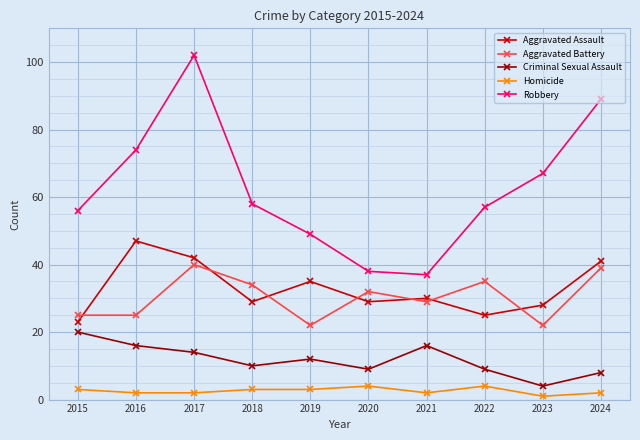

Is the value of Aggravated Battery at 2017 greater than the value of Robbery at 2015?

No